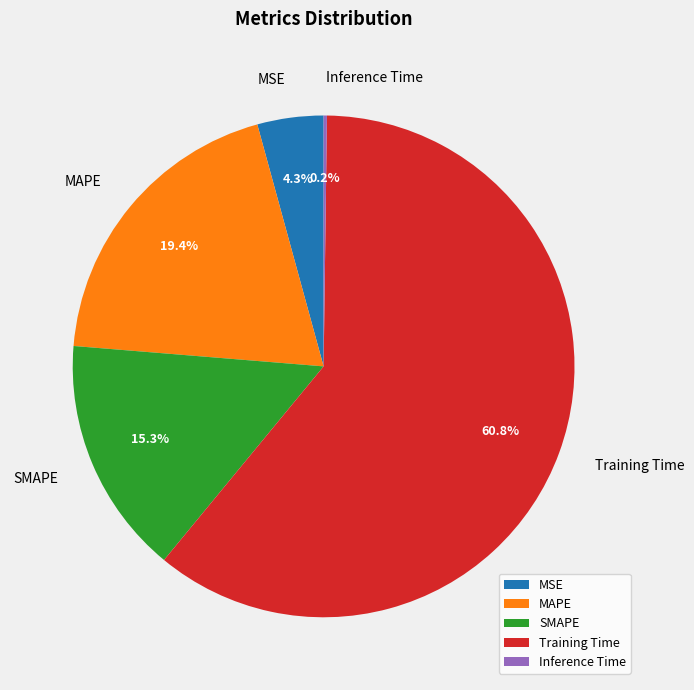

How much of the chart is everything except MAPE?

80.6%